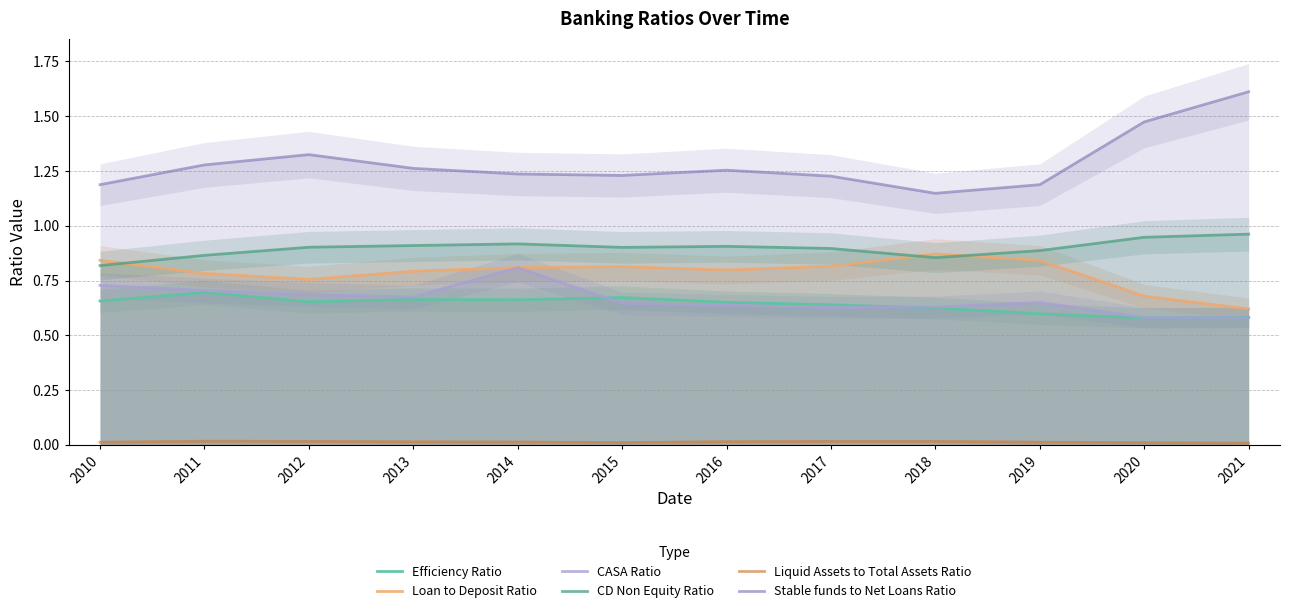

What is the minimum value for Efficiency Ratio?

0.6